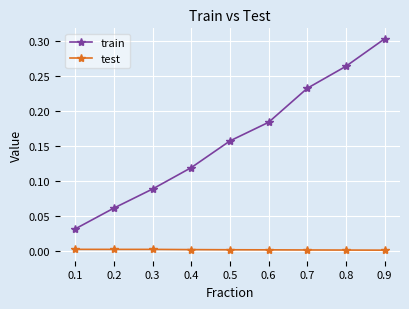

Between 0.1 and 0.6, which series saw the biggest shift?

train